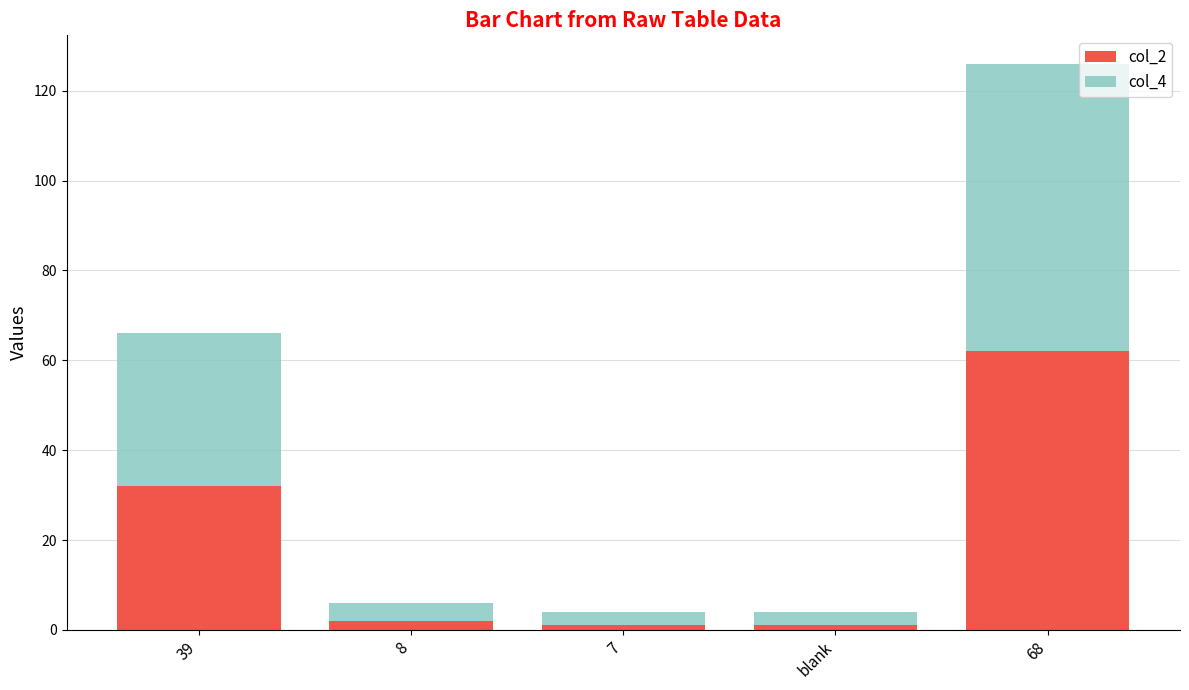

At which category is the sum across all series the highest?

68